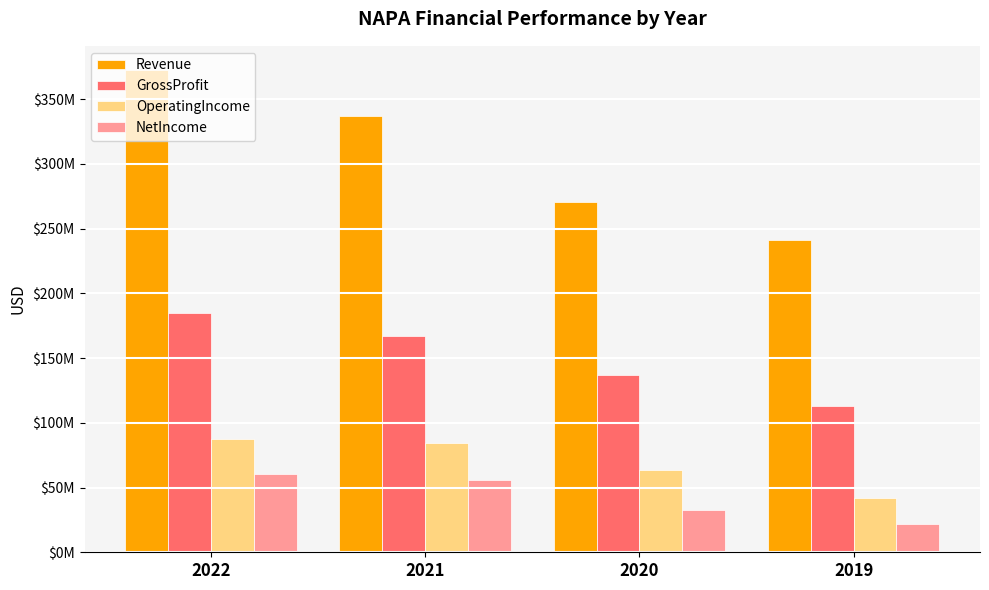

Where does the GrossProfit series first go above 167348000?

2022